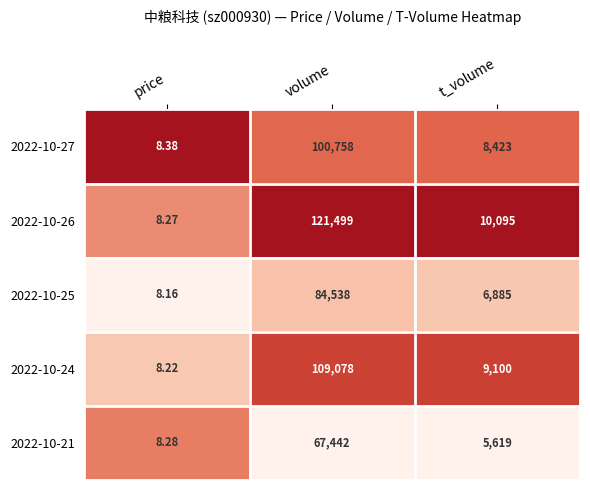

What is the total value across all series at t_volume?

40122.0